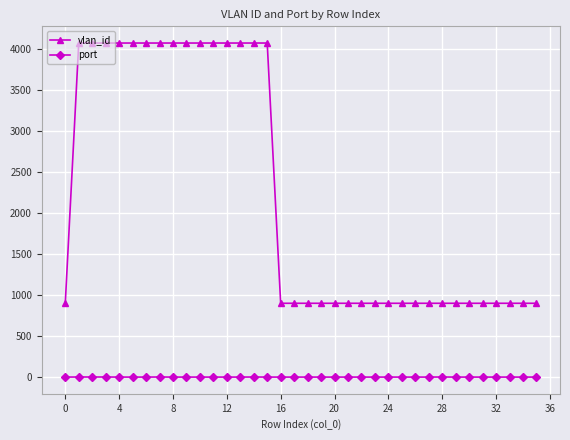

Which series has the widest spread of values?

vlan_id